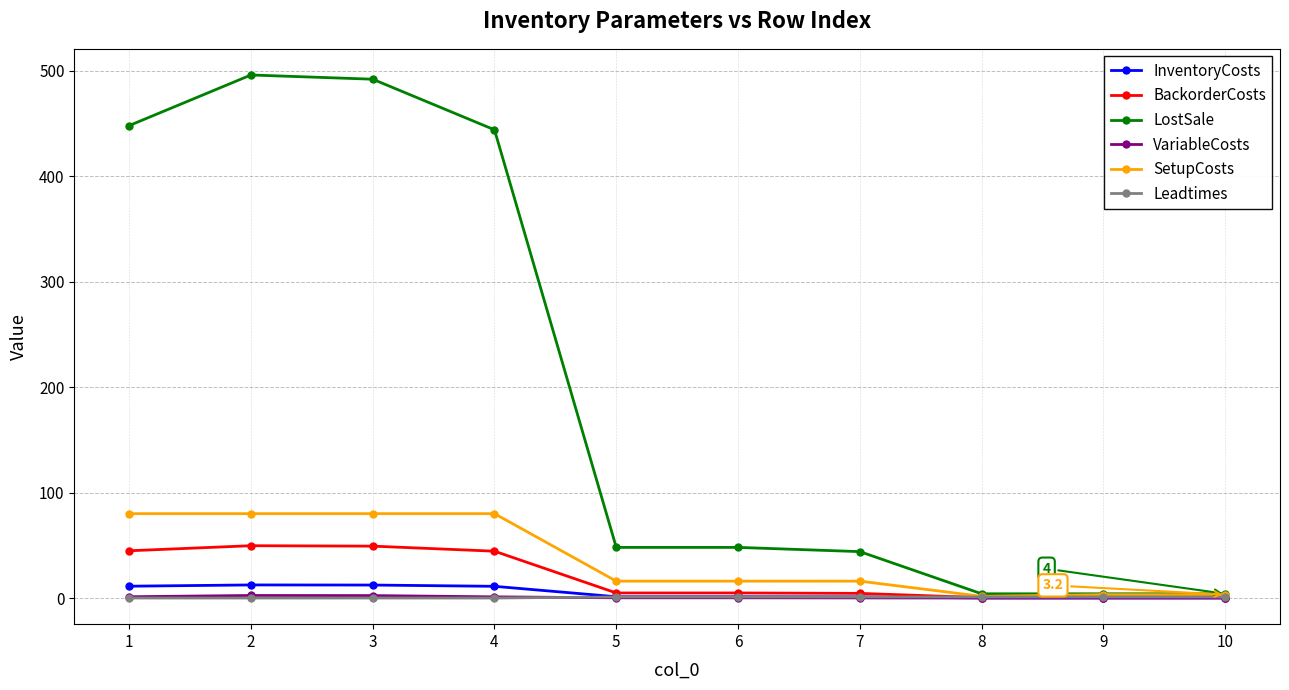

Which series has the largest range (max minus min)?

LostSale